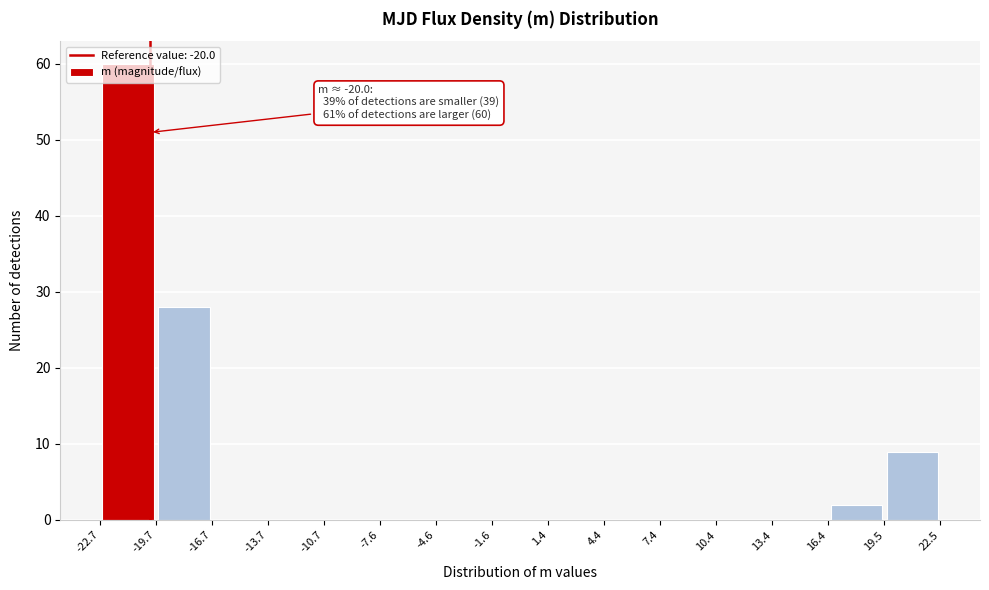

Which range on the x-axis has the tallest bar?

-22.7 to -19.7